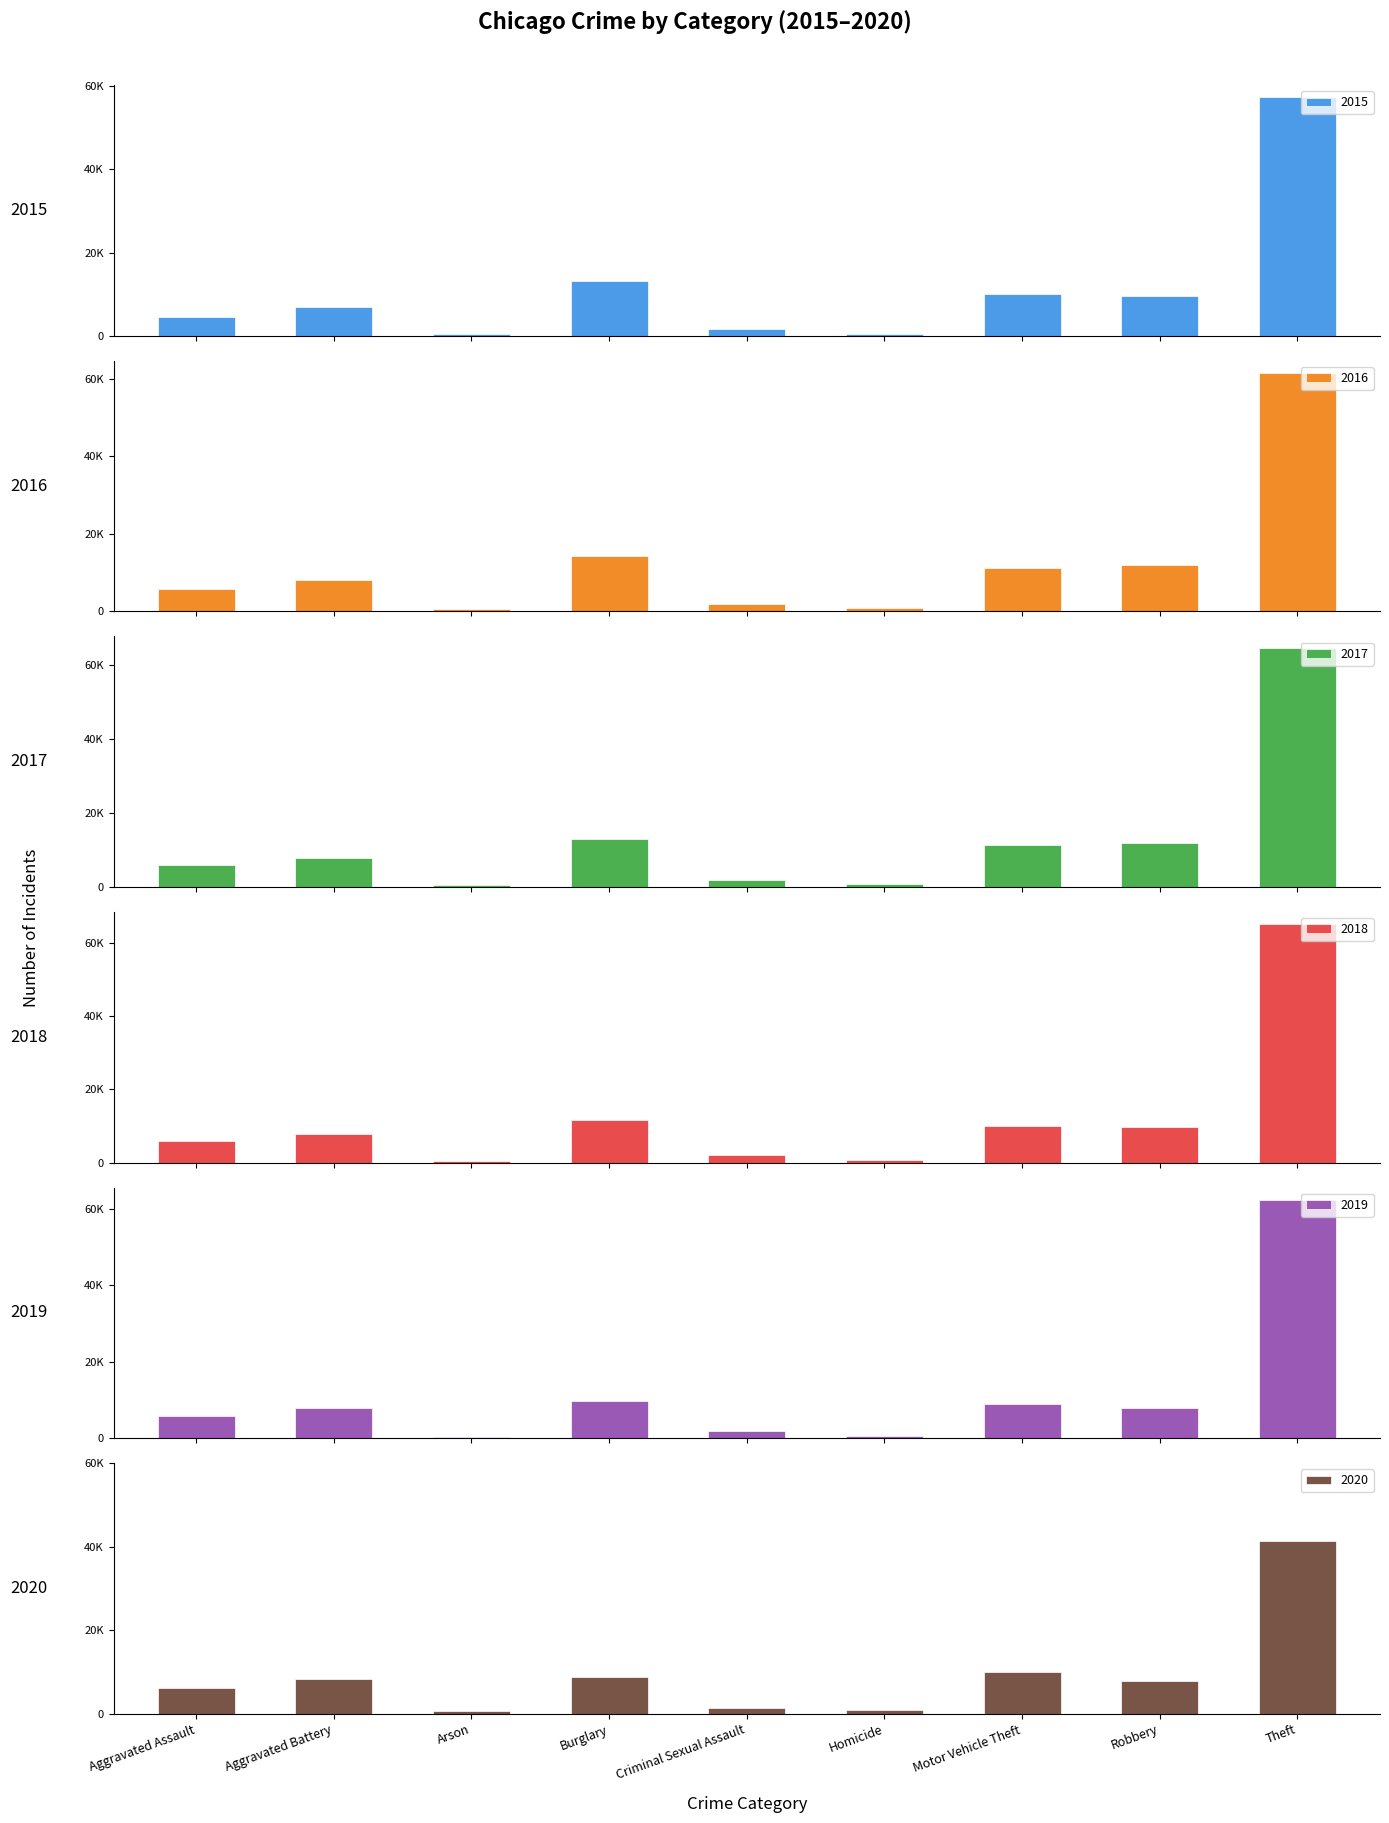

How many data points in 2019 are above 7857?

4